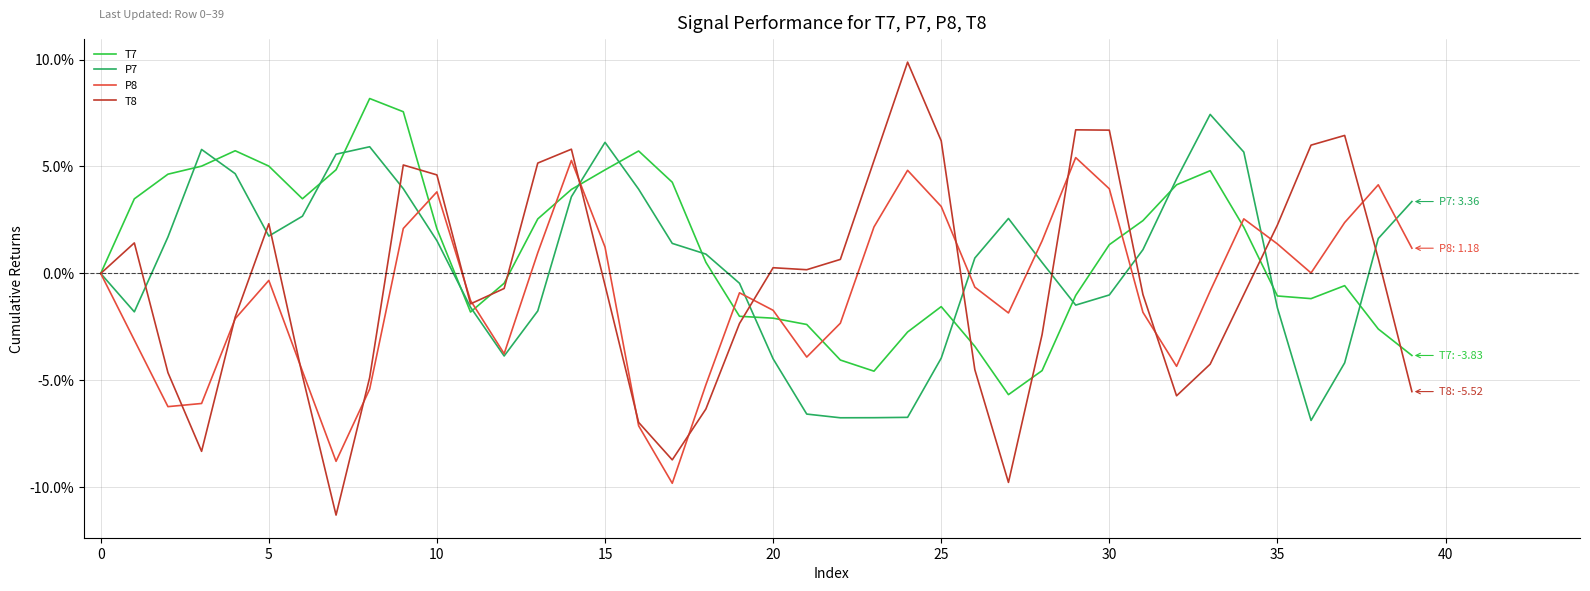

What is the lowest value of the T7 series?

-5.7